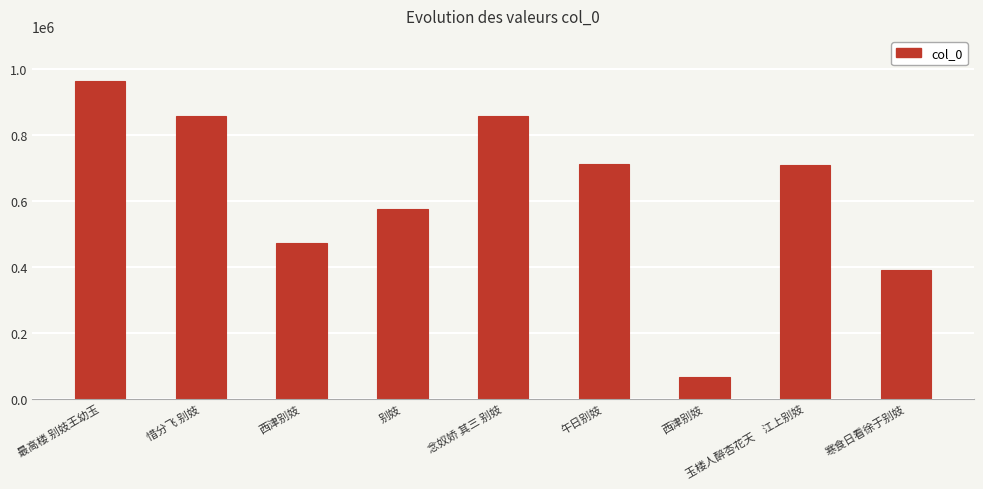

How many bars are there in total?

9